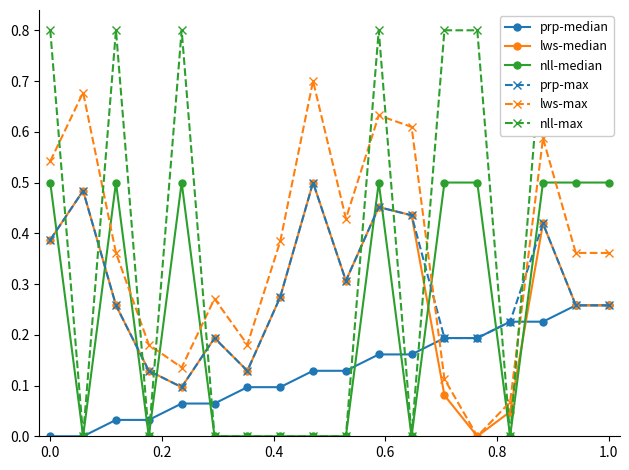

What is the maximum value shown in the chart?

0.8